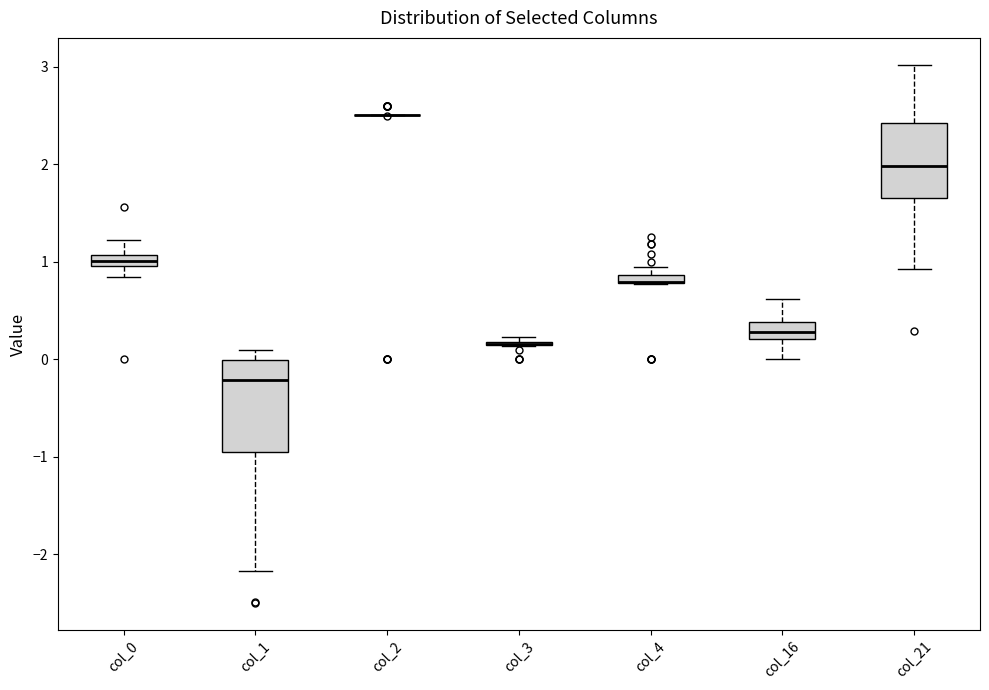

Comparing the boxes themselves (not the whiskers), which one is the tallest?

col_1